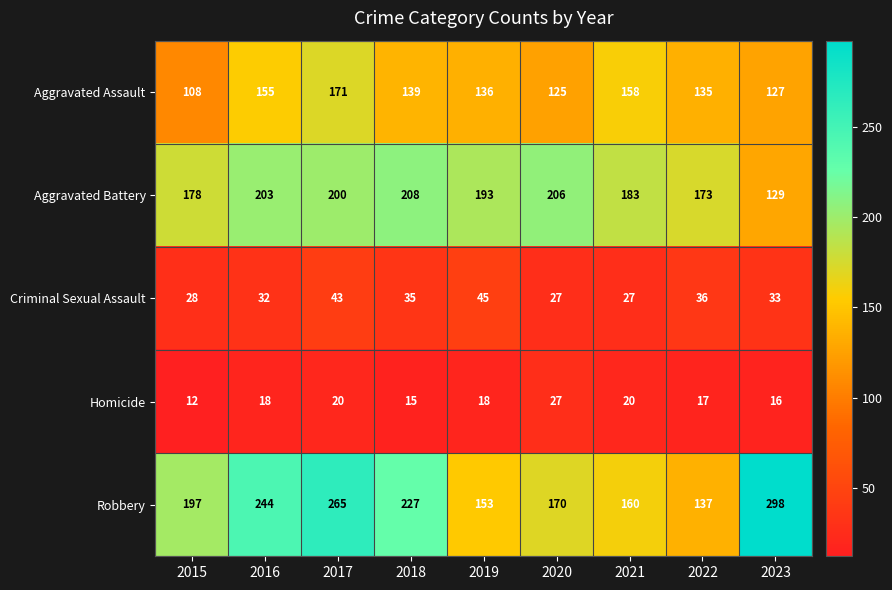

At 2019, list the series in order from smallest to largest.

Homicide, Criminal Sexual Assault, Aggravated Assault, Robbery, Aggravated Battery